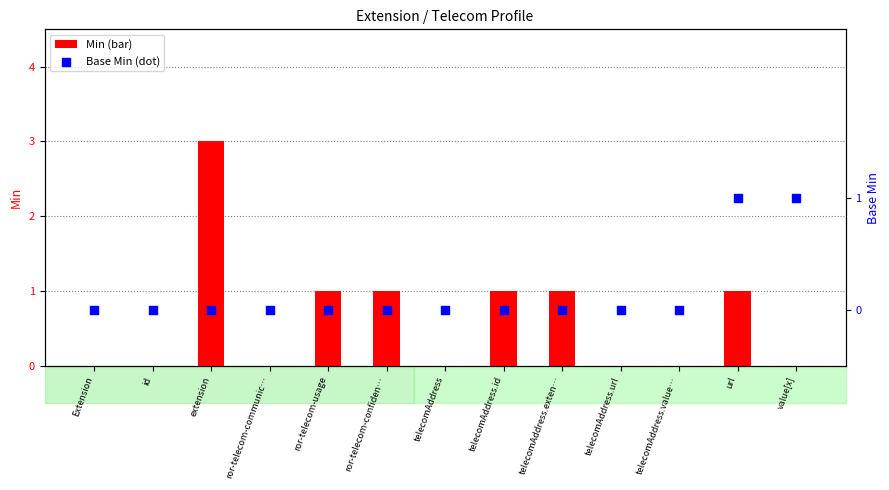

Which series has the largest total across all categories?

Min